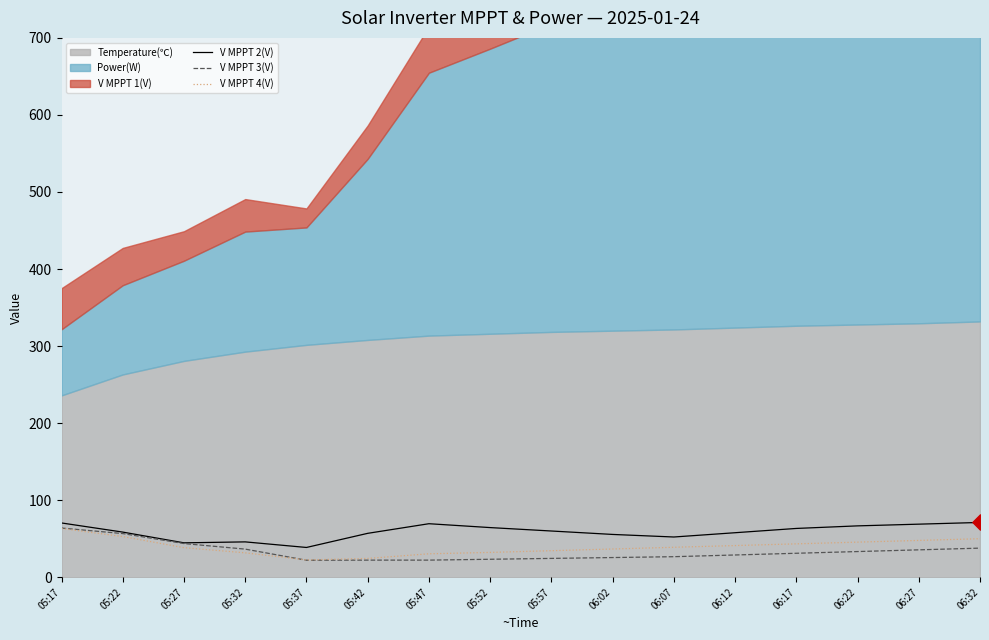

Which series contains the lowest Y value?

V MPPT 3(V)